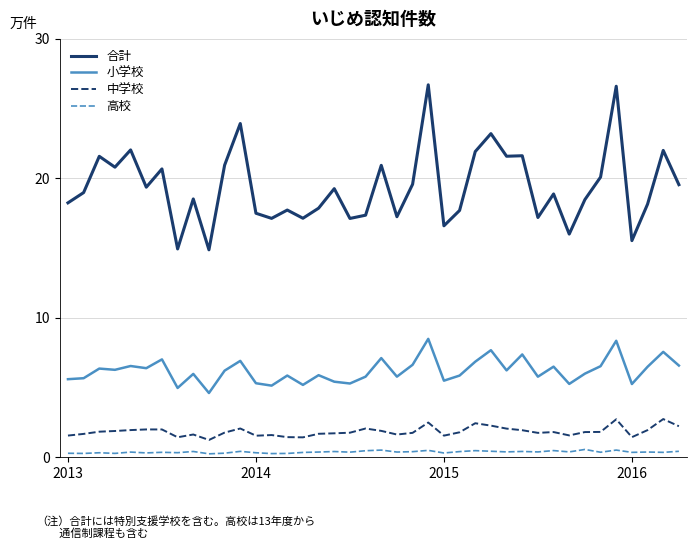

What is the difference between the maximum and minimum values in the 中学校 series?

1.5